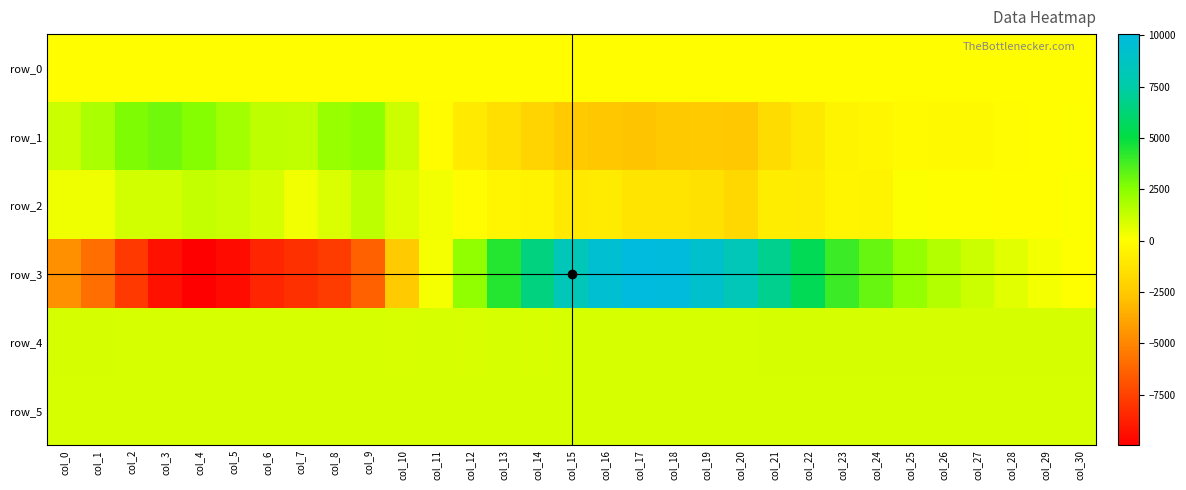

What is the total value across all series at col_19?

7162.2